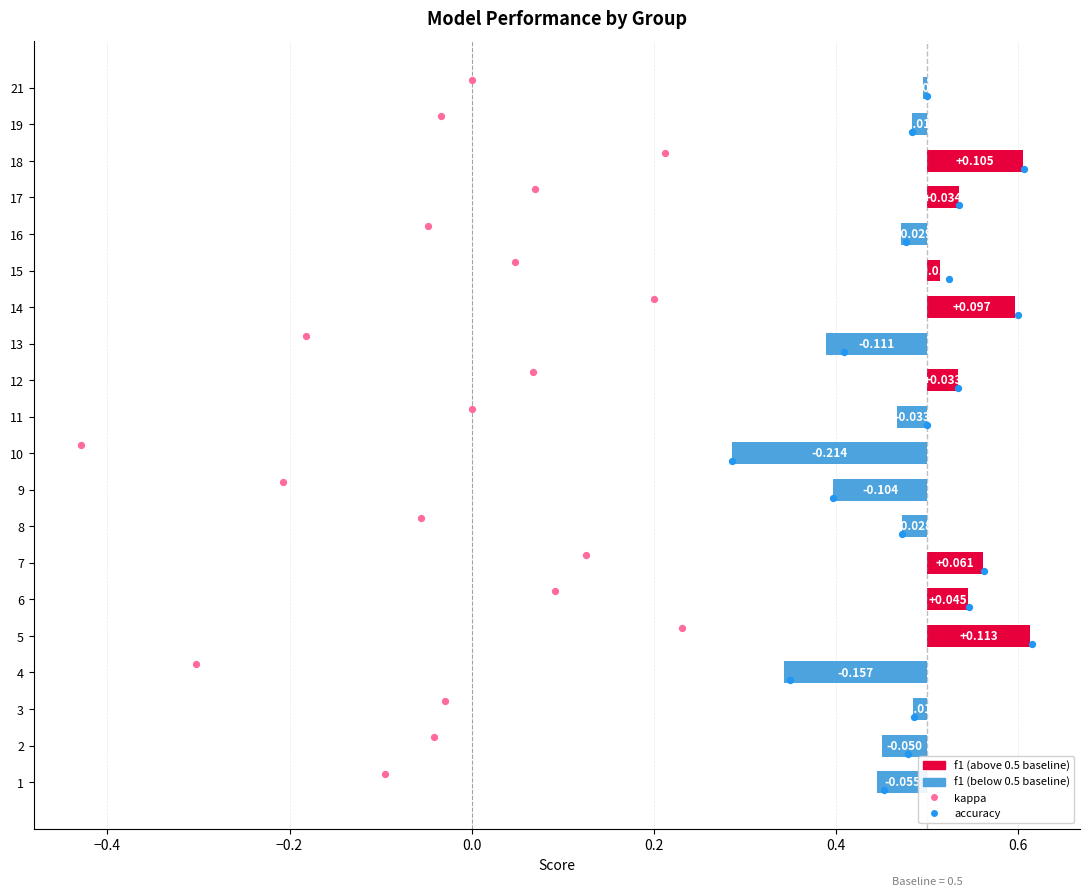

What are all the series names shown in the legend?

f1, kappa, accuracy